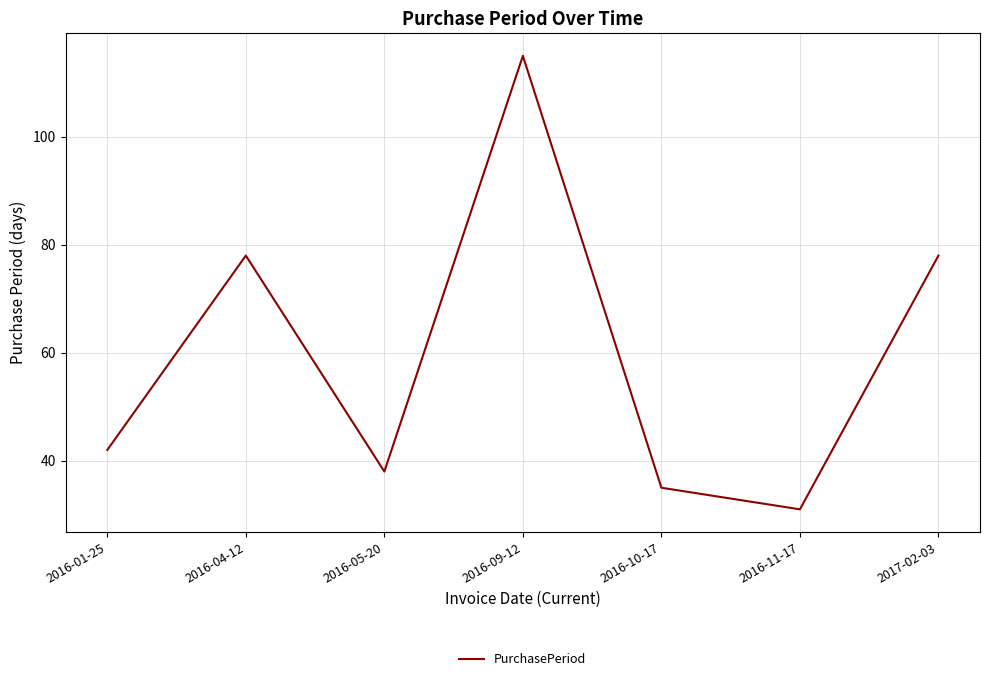

What is the difference between the maximum and second lowest values?

80